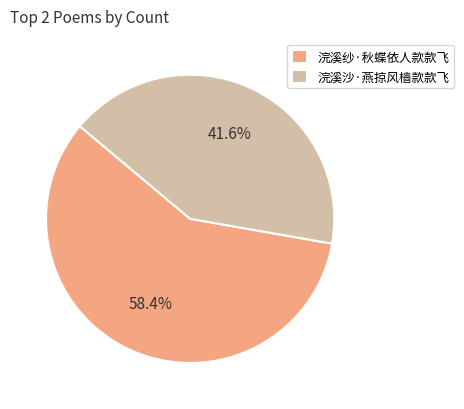

True or false: 浣溪纱·秋蝶依人款款飞 accounts for 48% of the total.

False